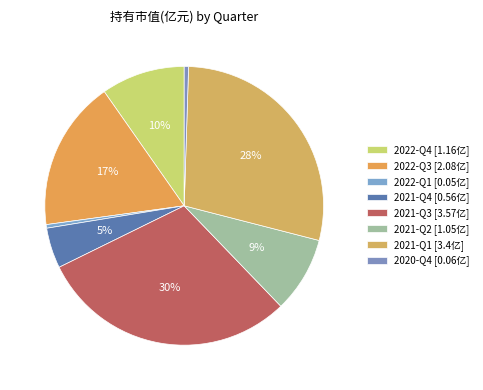

How many segments does this pie chart have?

8